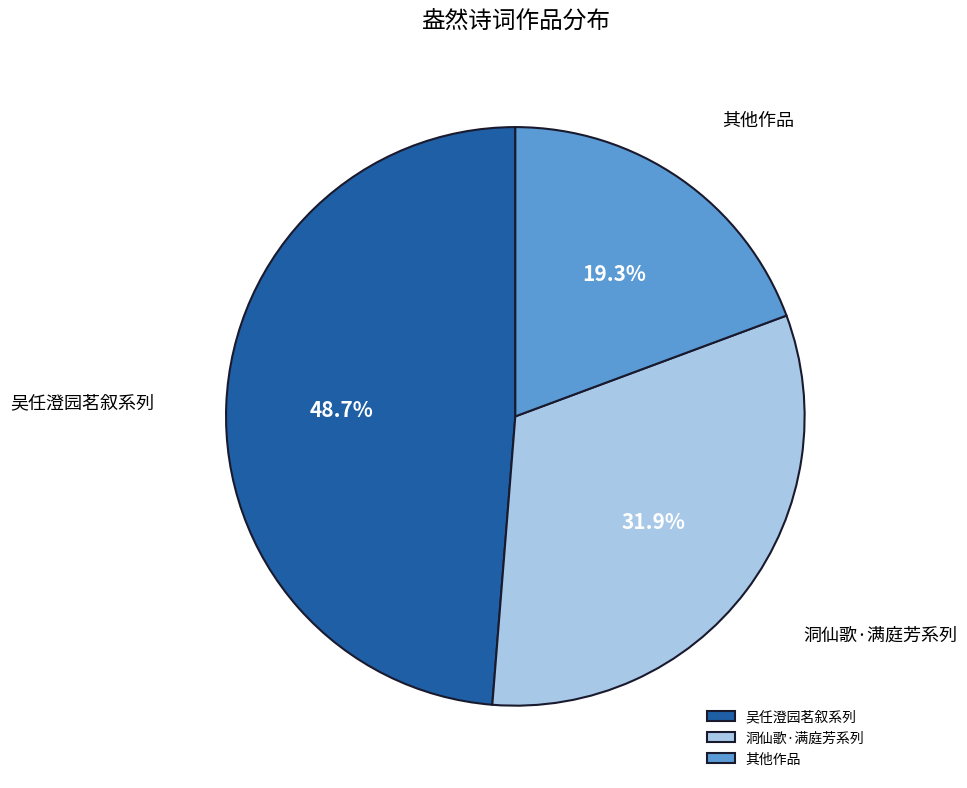

Count the number of slices in the pie.

3